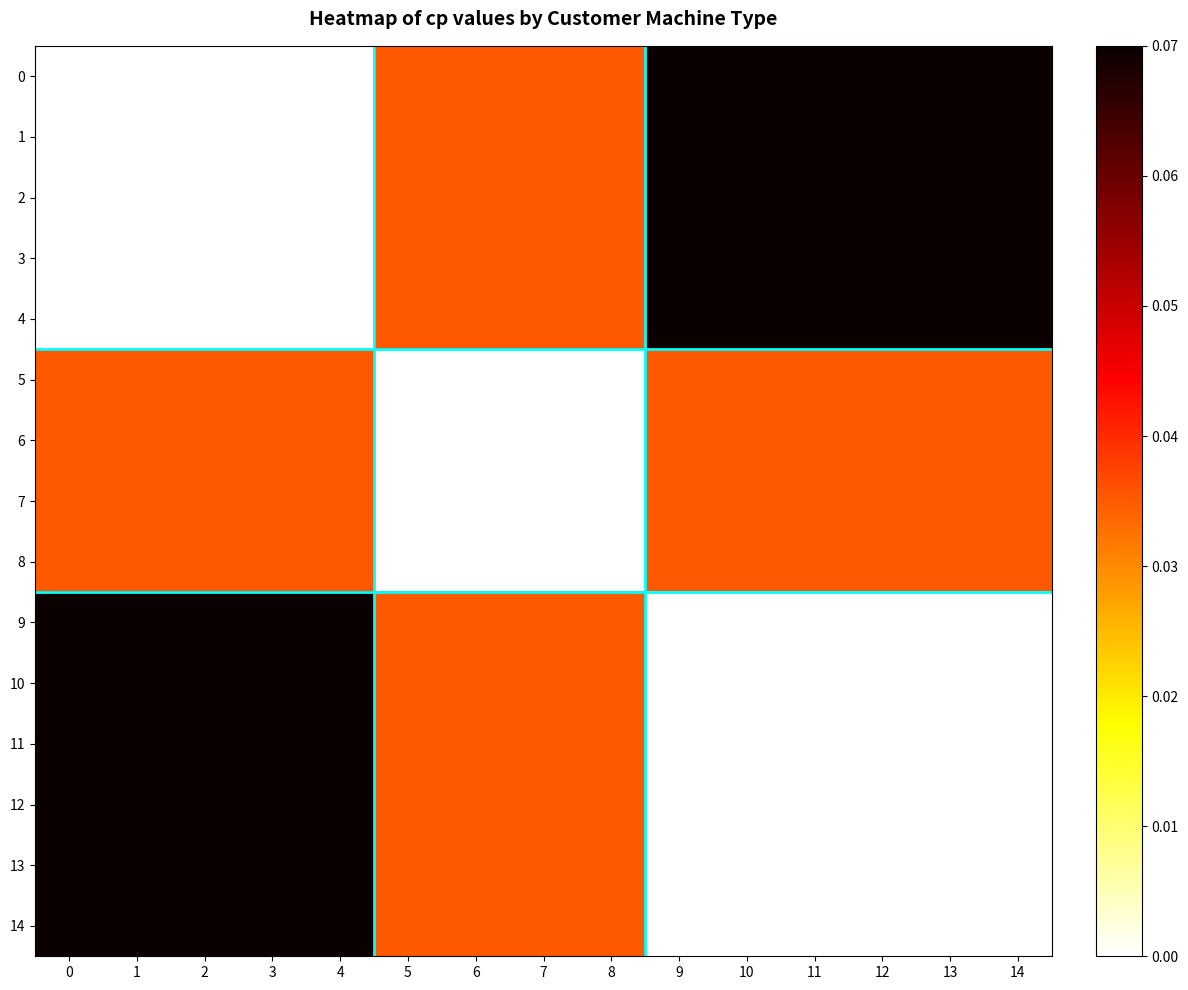

What is the difference between the highest and lowest values at 14?

0.1